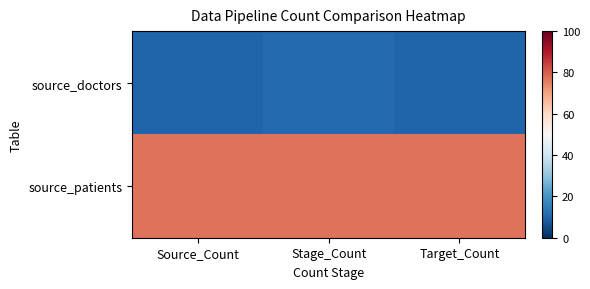

How many series are shown in this chart?

2